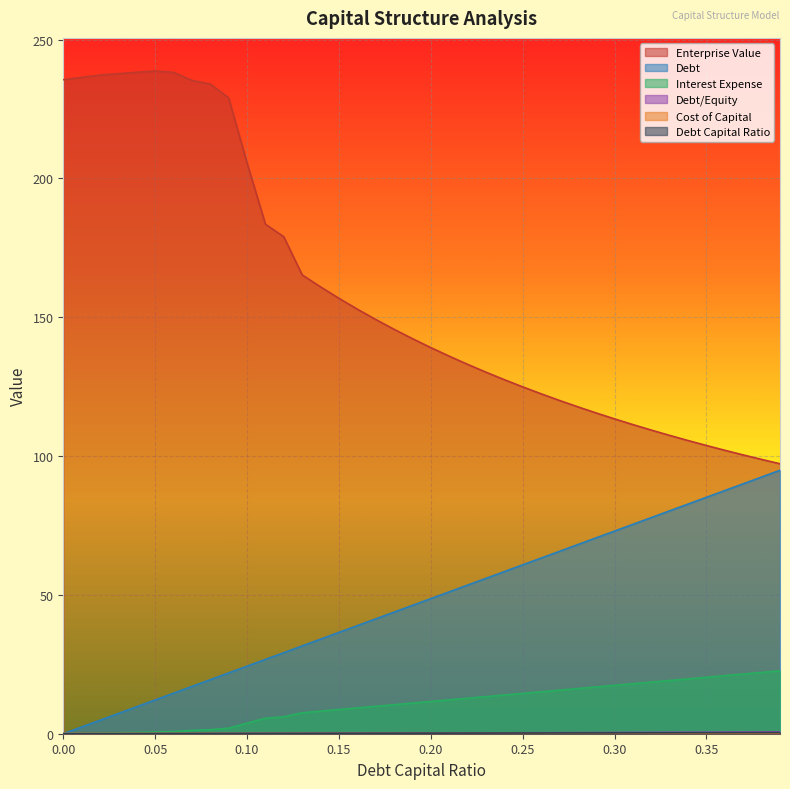

Count the number of categories in the chart.

40